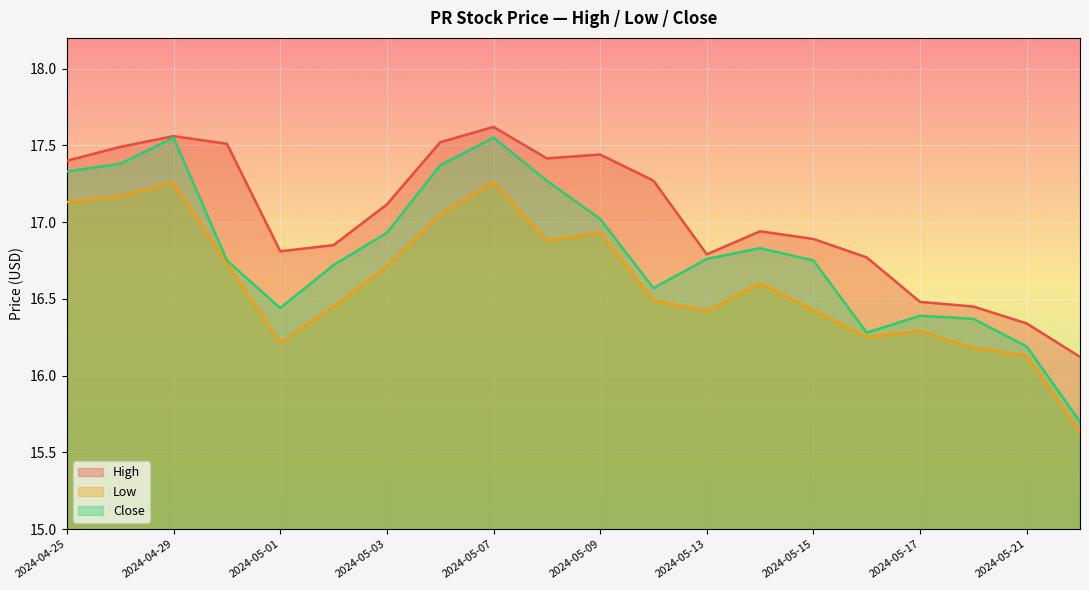

How many lines are shown in the chart?

3